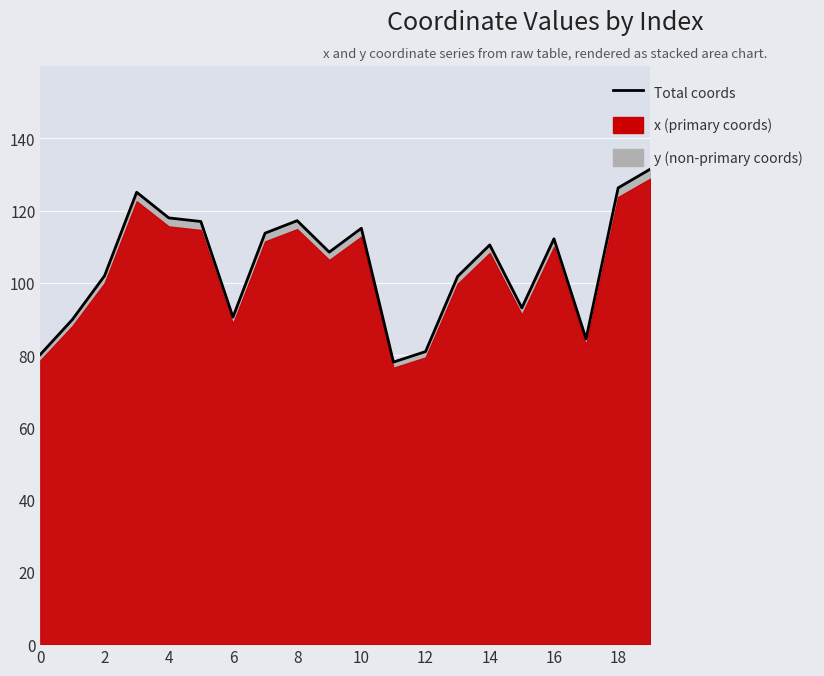

What is the difference between the values at 13 and 10?

13.3